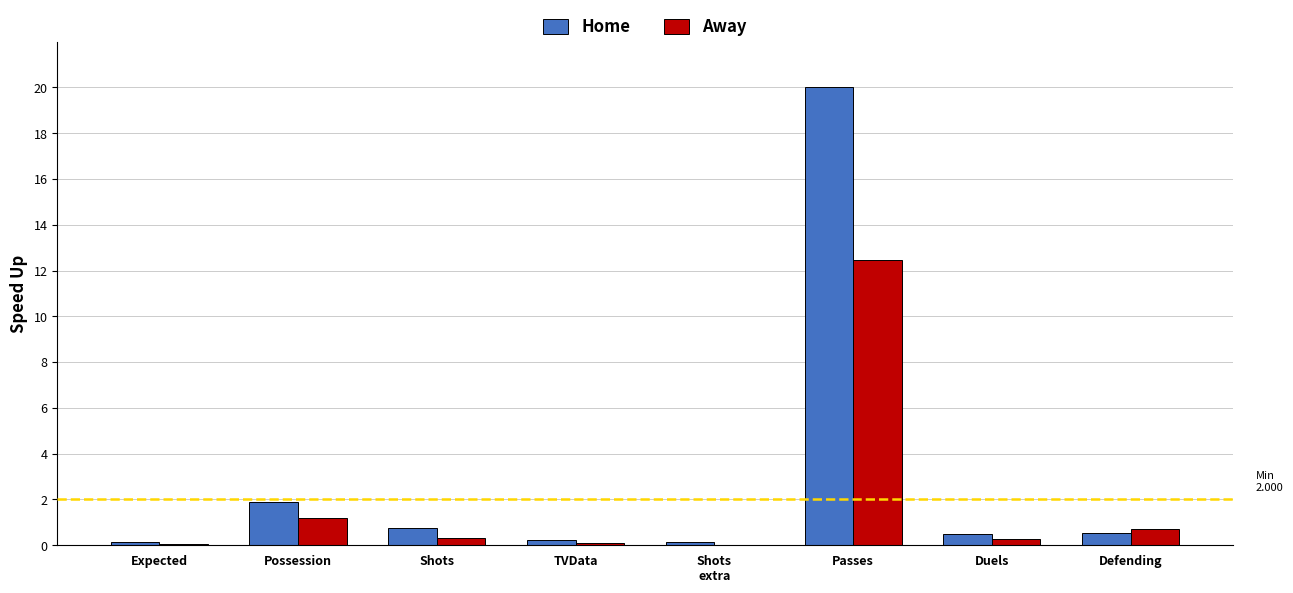

At which label is Home closest to 10?

Possession